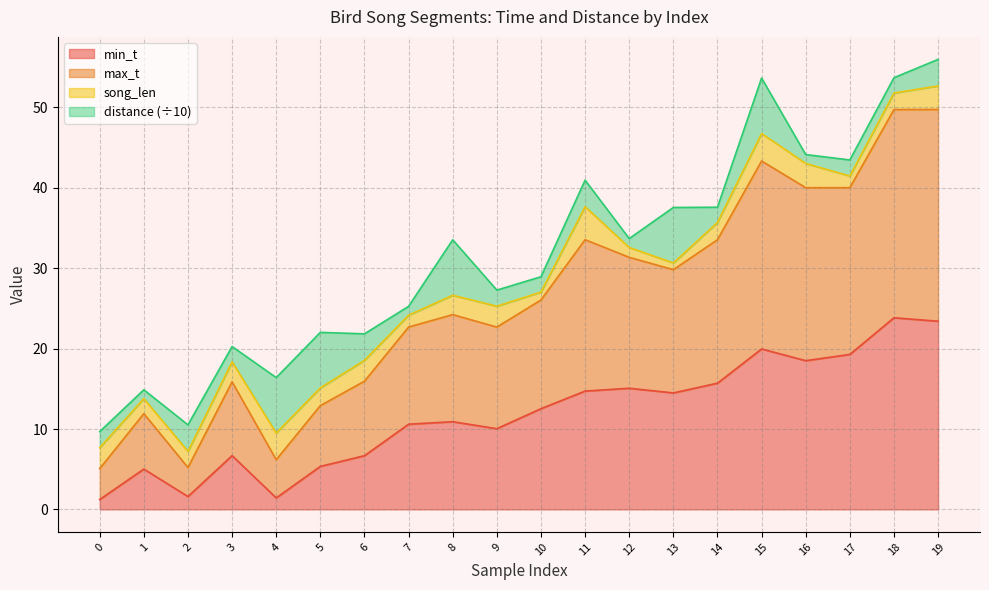

What is the smallest value displayed?

1.2